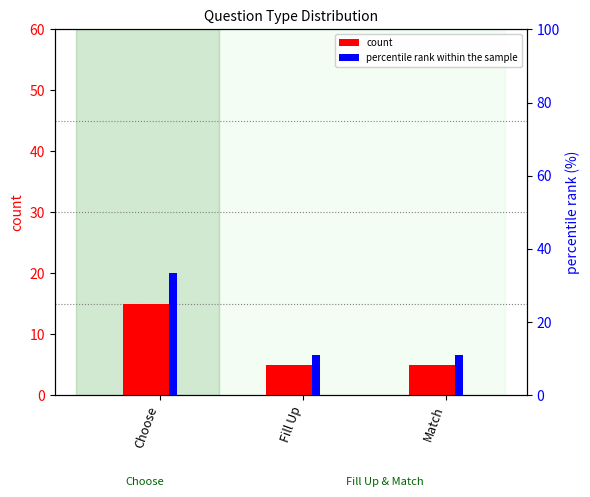

What is the label of the 3rd bar from the right?

Choose